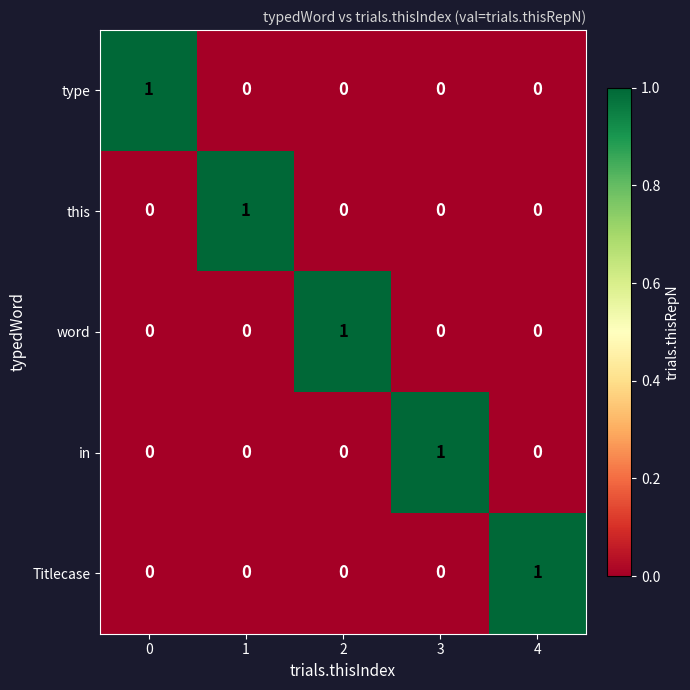

True or false: word has a value of 1 at 2.

True